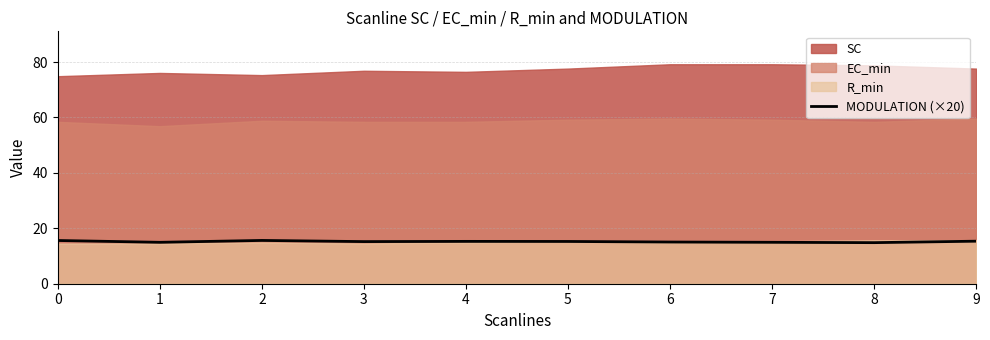

Is it true that the value at 9 is 15.4?

True